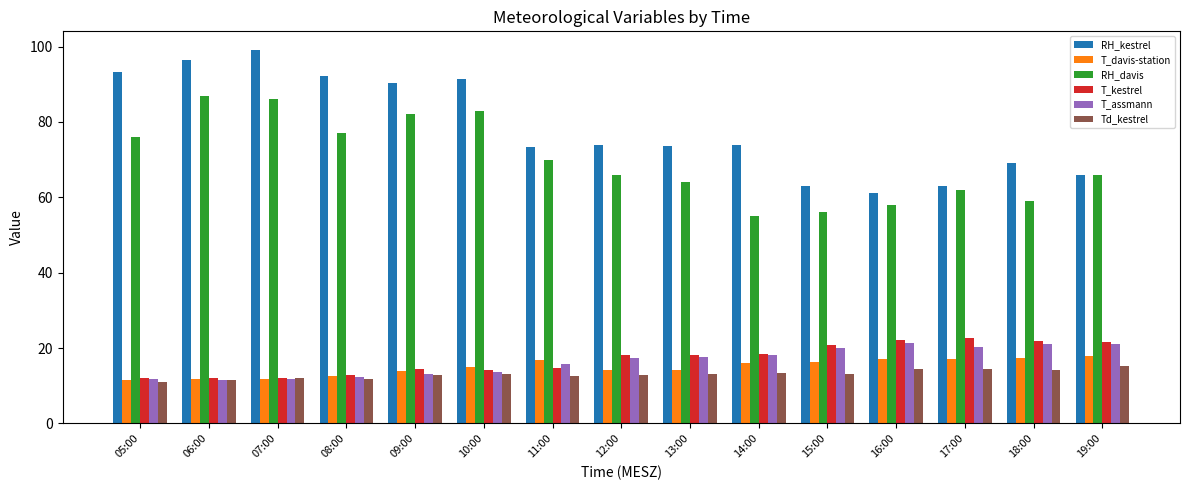

What position from the right is 11:00?

9